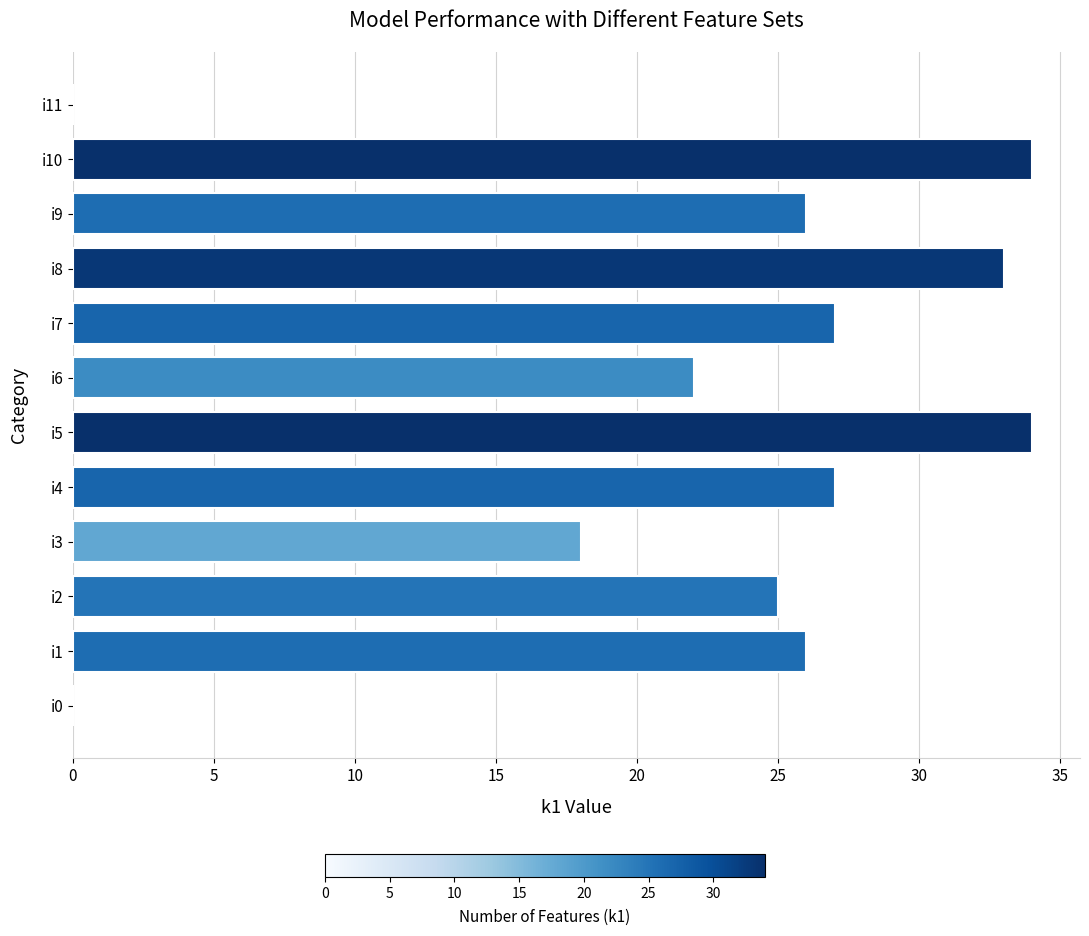

Is it true that the value at i5 is 16?

False